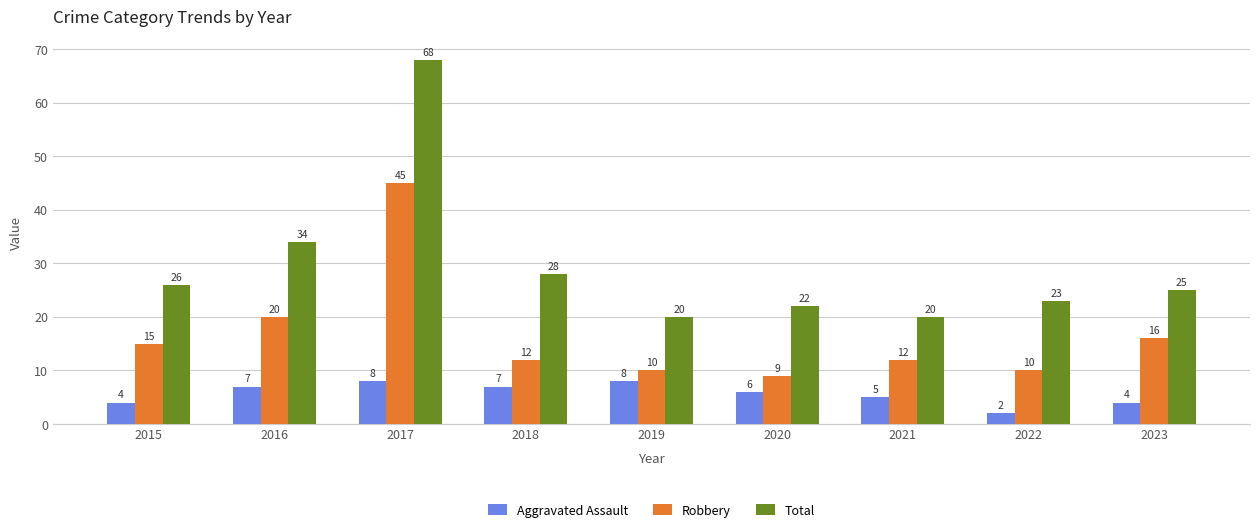

Reading right to left, extract all data points from this chart.

Aggravated Assault: 4	2	5	6	8	7	8	7	4
Robbery: 16	10	12	9	10	12	45	20	15
Total: 25	23	20	22	20	28	68	34	26